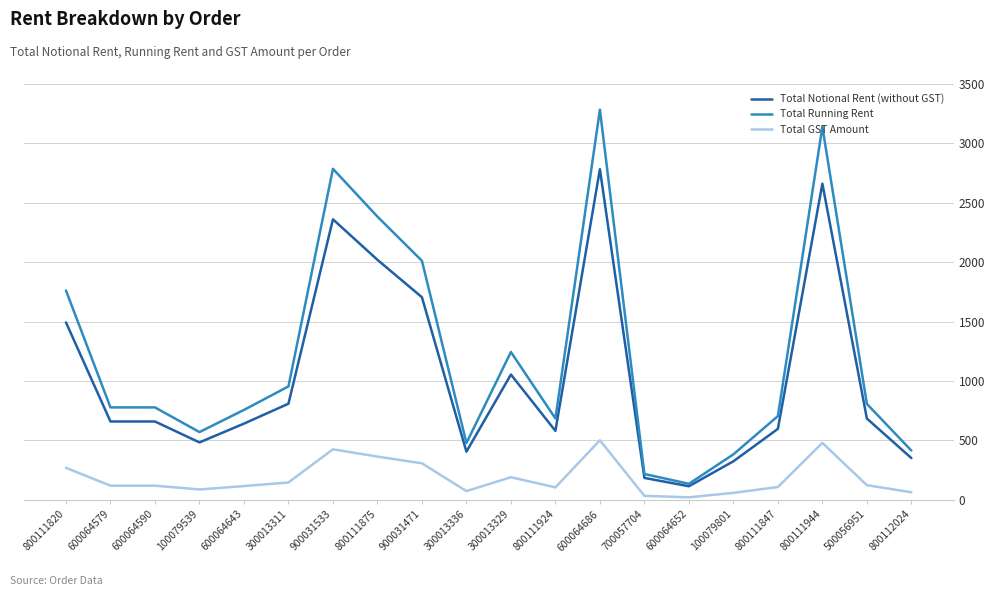

True or false: Total Running Rent has more than 0 interior local peaks.

True